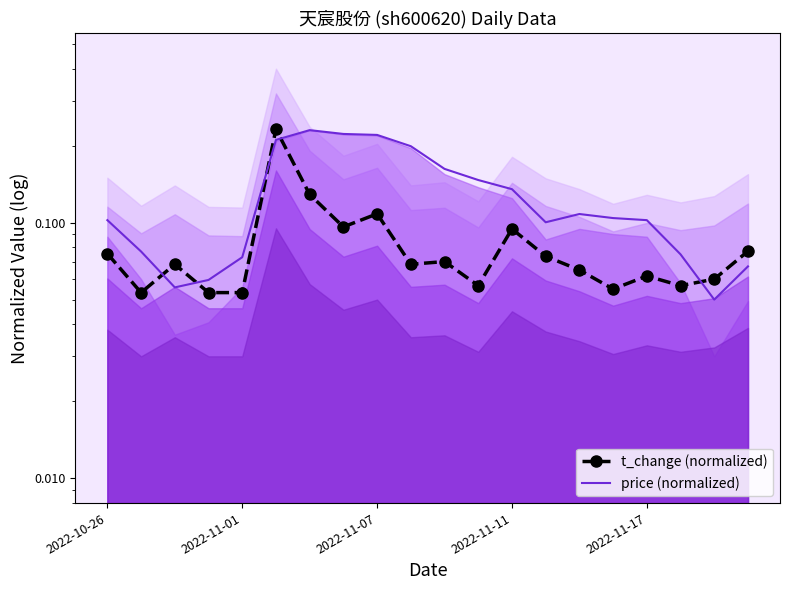

True or false: t_change (normalized) and price (normalized) cross at least once.

True